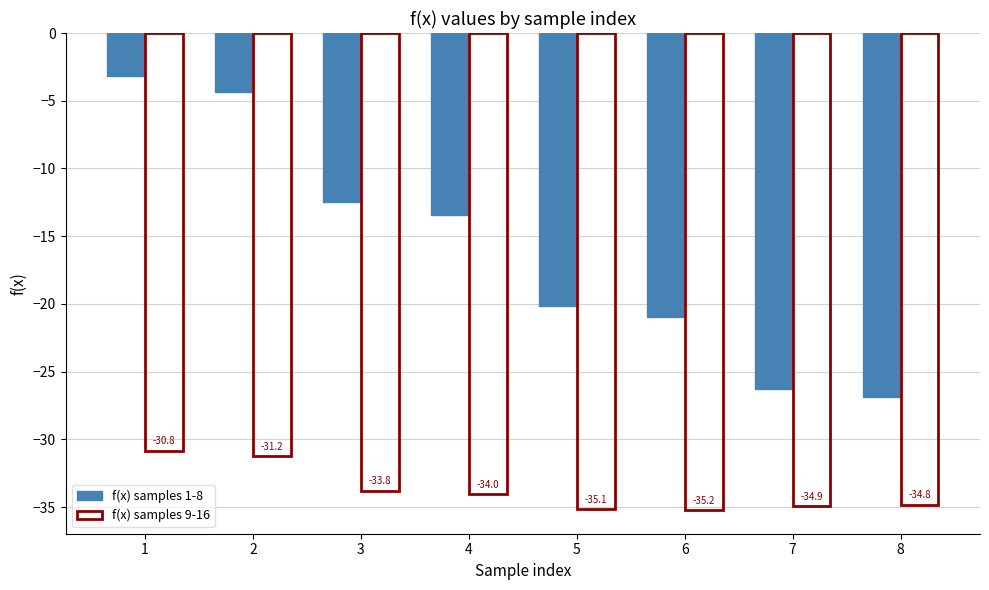

What are all the series names shown in the legend?

f(x) samples 1-8, f(x) samples 9-16